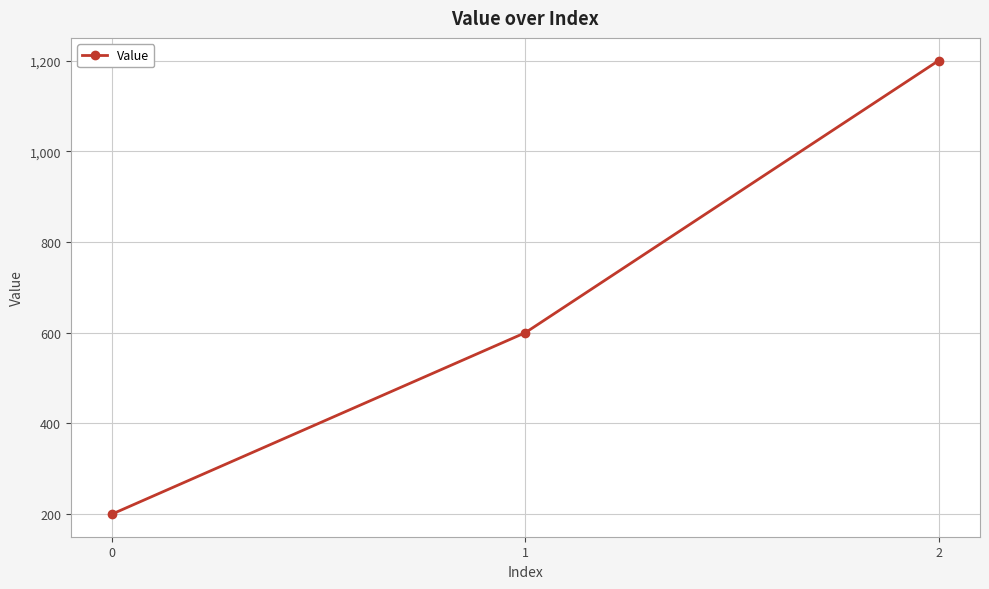

Which category has the highest value across all series?

2